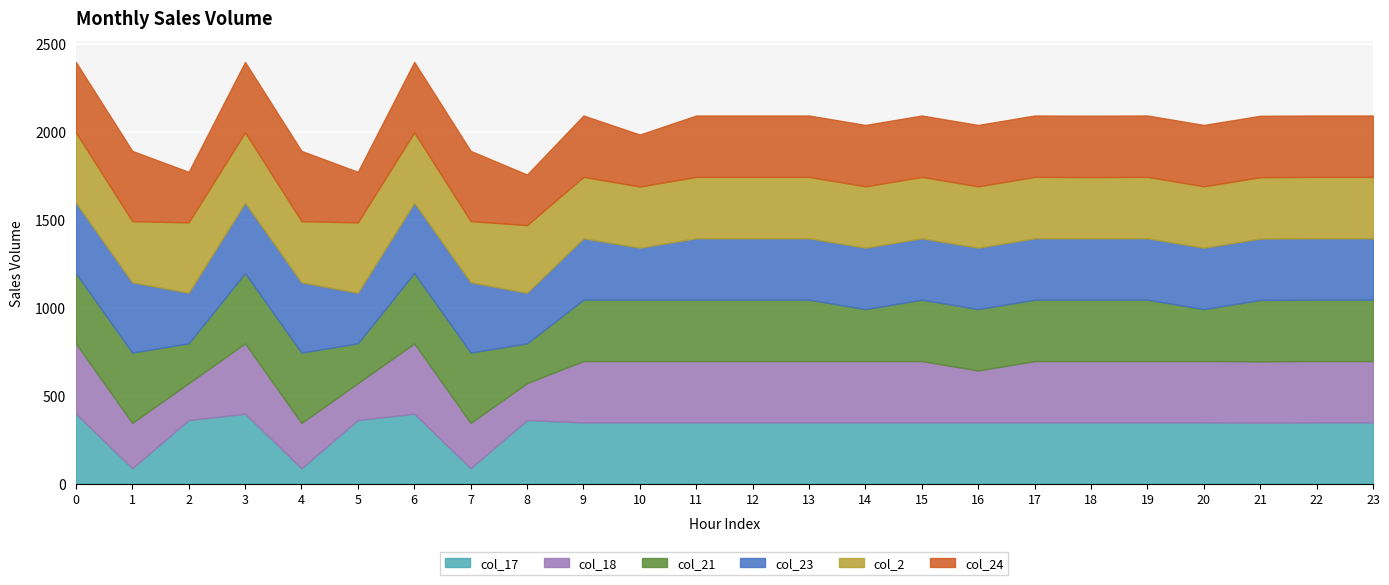

Reading left to right, what are all the values shown in this chart?

col_17: 398.5	88.6	362.4	398.5	88.6	362.4	398.5	88.6	362.4	349.0	349.0	349.0	349.0	349.0	349.0	349.0	349.0	349.0	349.0	349.0	349.0	347.4	349.0	349.0
col_18: 400.0	257.5	210.0	400.0	257.5	210.0	400.0	257.5	210.0	349.0	349.0	349.0	349.0	349.0	349.0	349.0	295.3	349.0	349.0	349.0	349.0	349.0	349.0	349.0
col_21: 400.0	400.0	226.4	400.0	400.0	226.4	400.0	400.0	226.4	349.0	349.0	349.0	349.0	349.0	295.3	349.0	349.0	349.0	349.0	349.0	295.3	349.0	349.0	349.0
col_23: 400.0	399.4	287.5	400.0	399.4	287.5	400.0	399.4	287.5	349.0	295.3	349.0	349.0	349.0	349.0	349.0	349.0	349.0	349.0	349.0	349.0	349.0	349.0	349.0
col_2: 400.0	347.9	400.0	400.0	347.9	400.0	400.0	347.9	384.6	349.0	347.9	349.0	349.0	349.0	349.0	349.0	349.0	349.0	347.9	349.0	349.0	349.0	349.0	349.0
col_24: 400.0	399.4	287.5	400.0	399.4	287.5	400.0	399.4	287.5	349.0	295.3	349.0	349.0	349.0	349.0	349.0	349.0	349.0	349.0	349.0	349.0	349.0	349.0	349.0